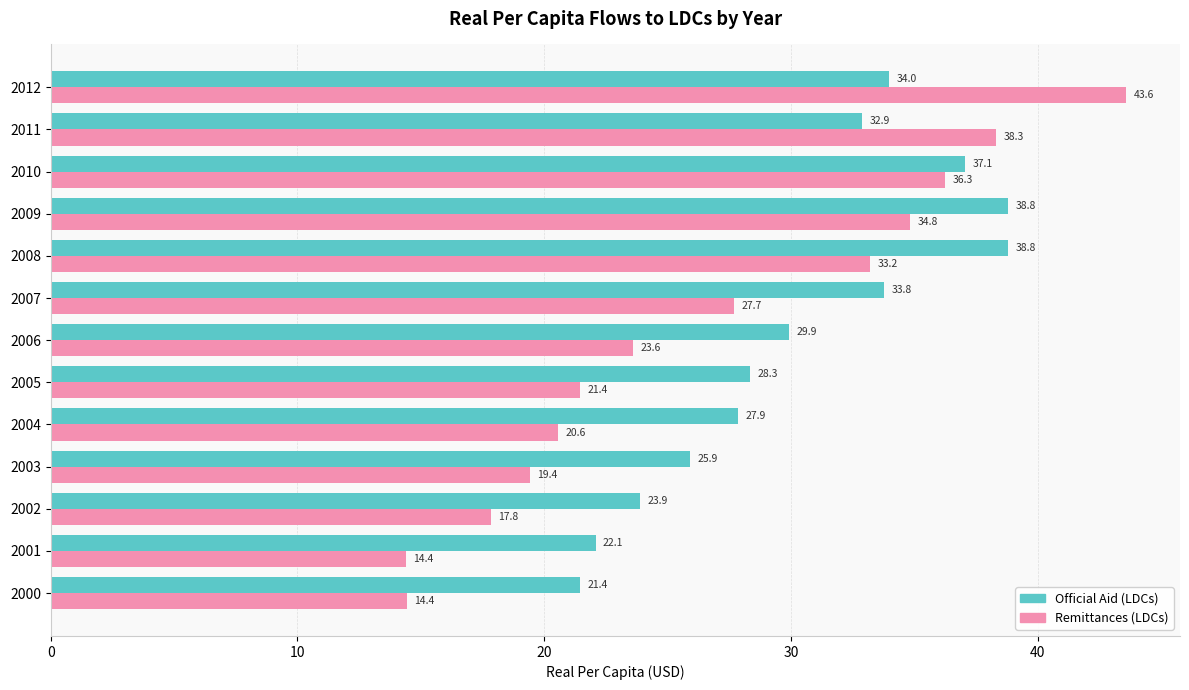

Which series has the largest total across all categories?

Official Aid (LDCs)